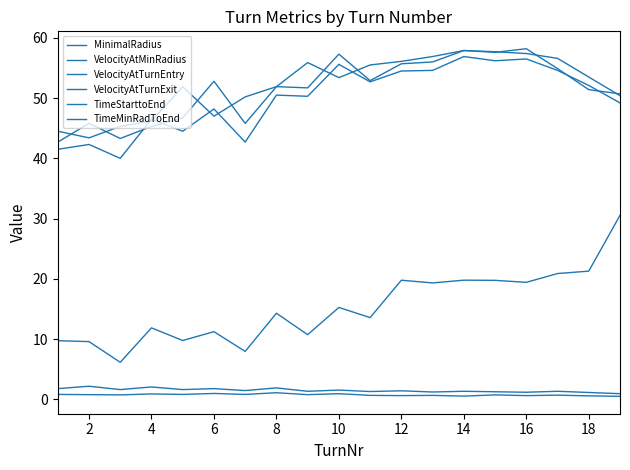

Does the chart have visible grid lines?

No